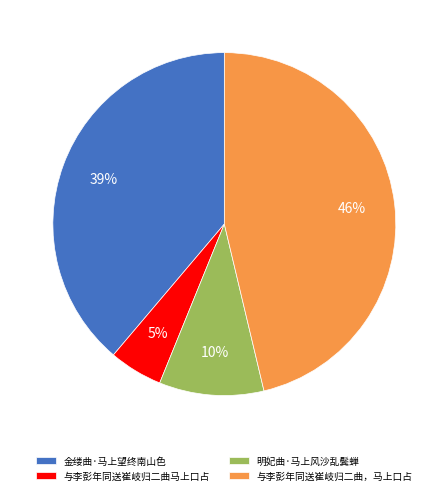

True or false: 与李彭年同送崔岐归二曲，马上口占 accounts for 33% of the total.

False